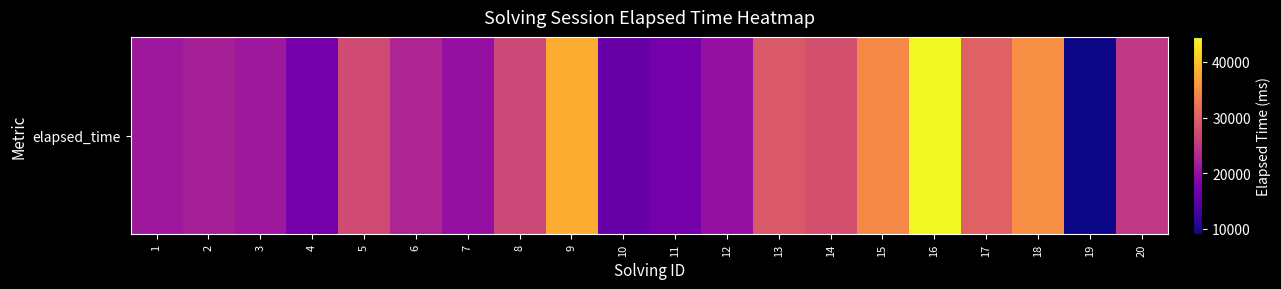

What is the change in value from 5 to 11?

-10333